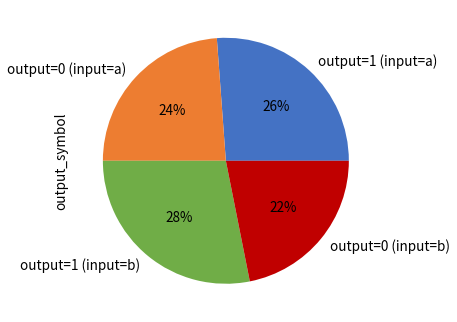

What percentage is the output=1 (input=b) slice, to the nearest percent?

28%